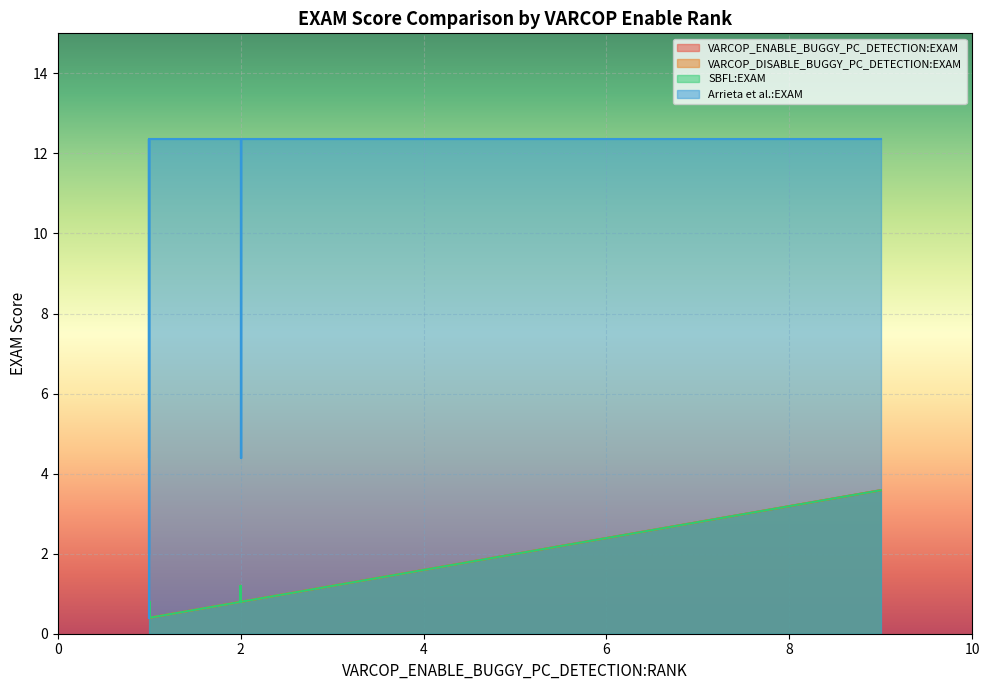

How many values in the SBFL:EXAM series exceed 1?

25